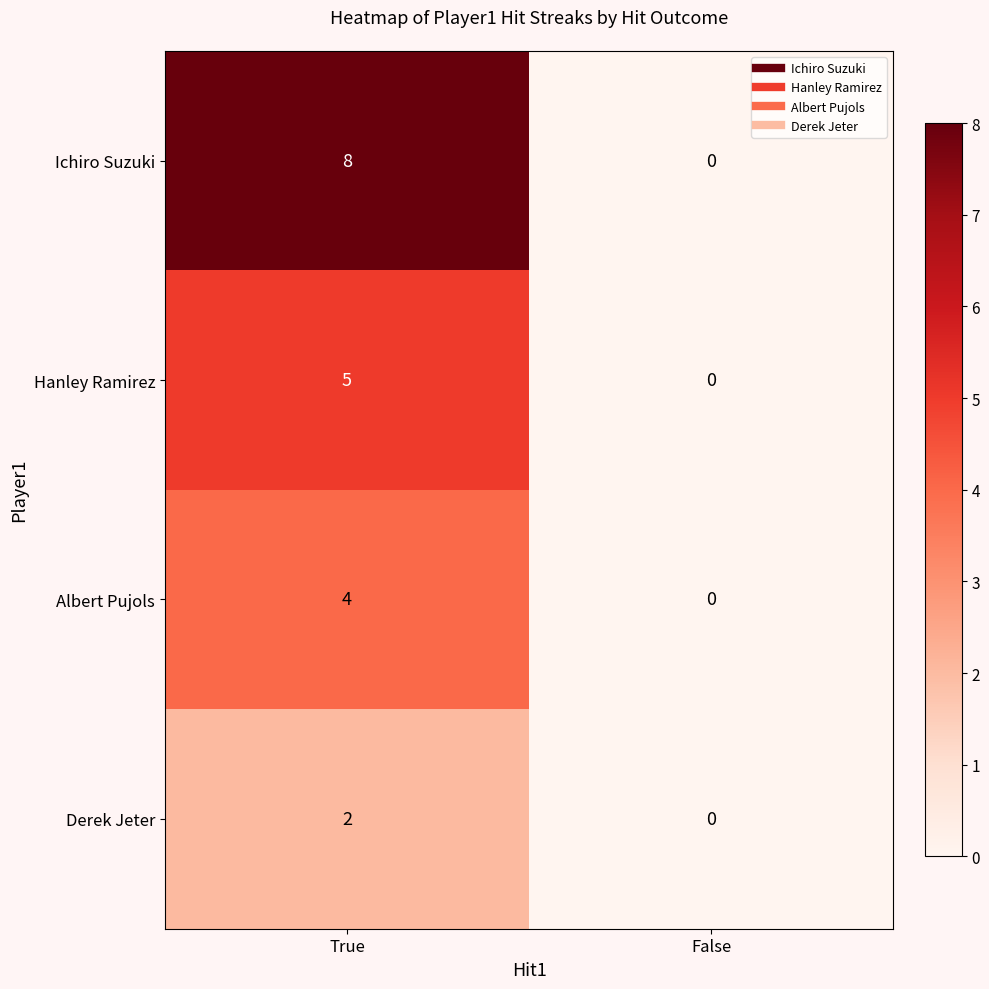

The Derek Jeter series shows 0 at False. True or false?

True